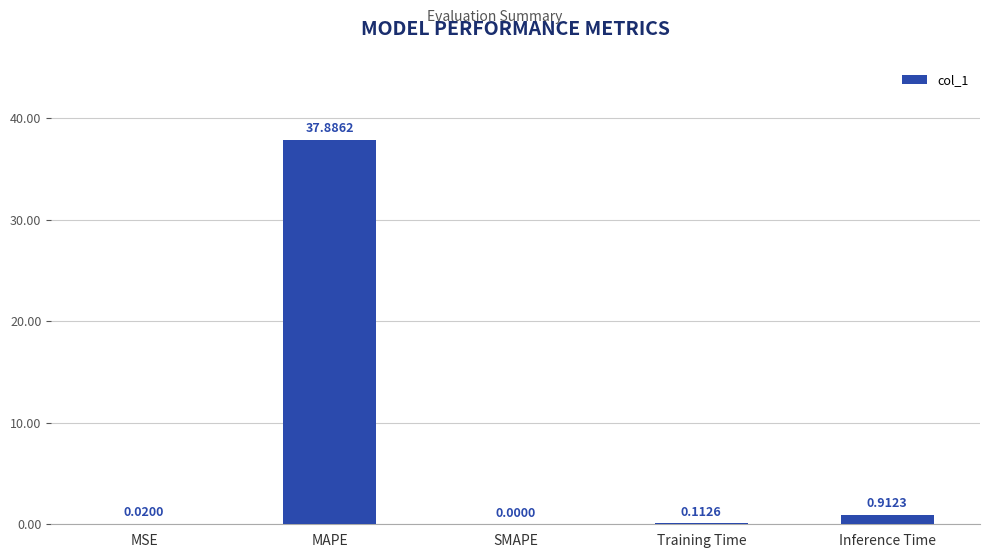

What is the sum of the values at MAPE and MSE?

37.9